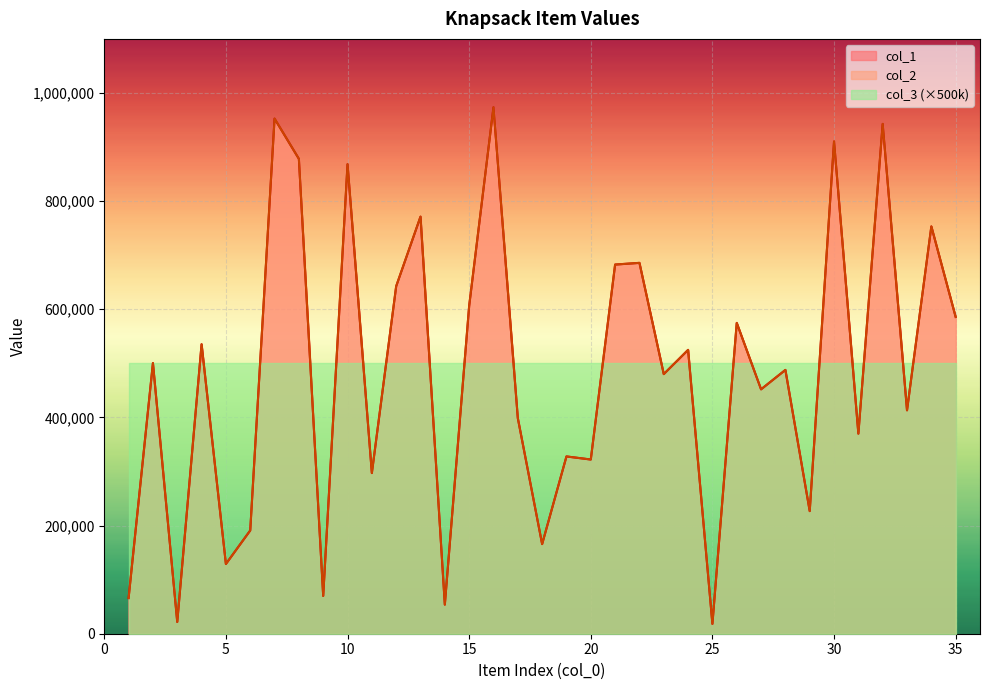

Does the chart display data point markers on the line(s)?

No